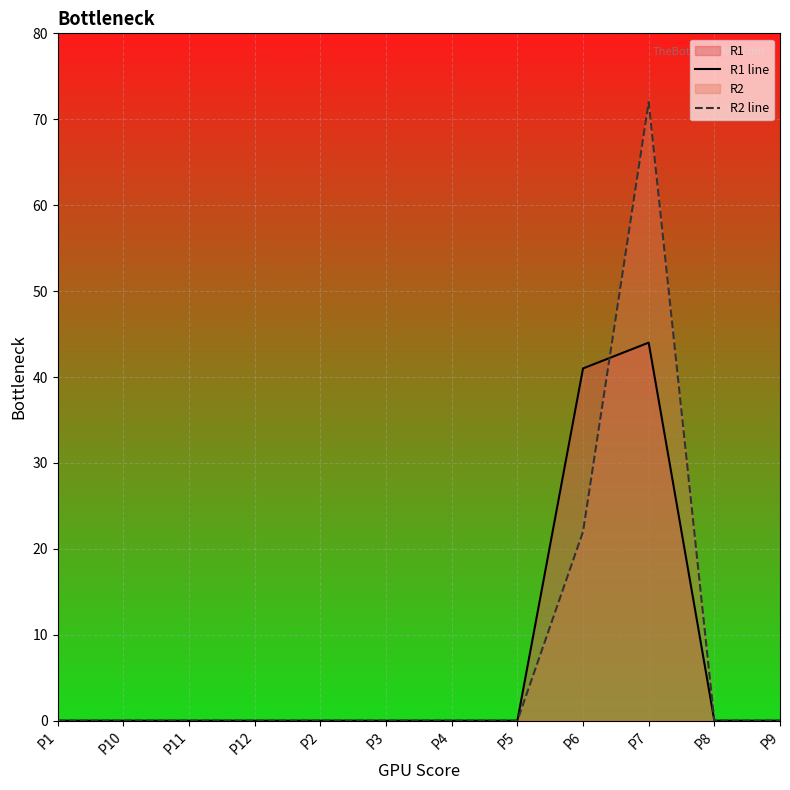

True or false: R2 line has more than 0 points higher than both neighbors.

True